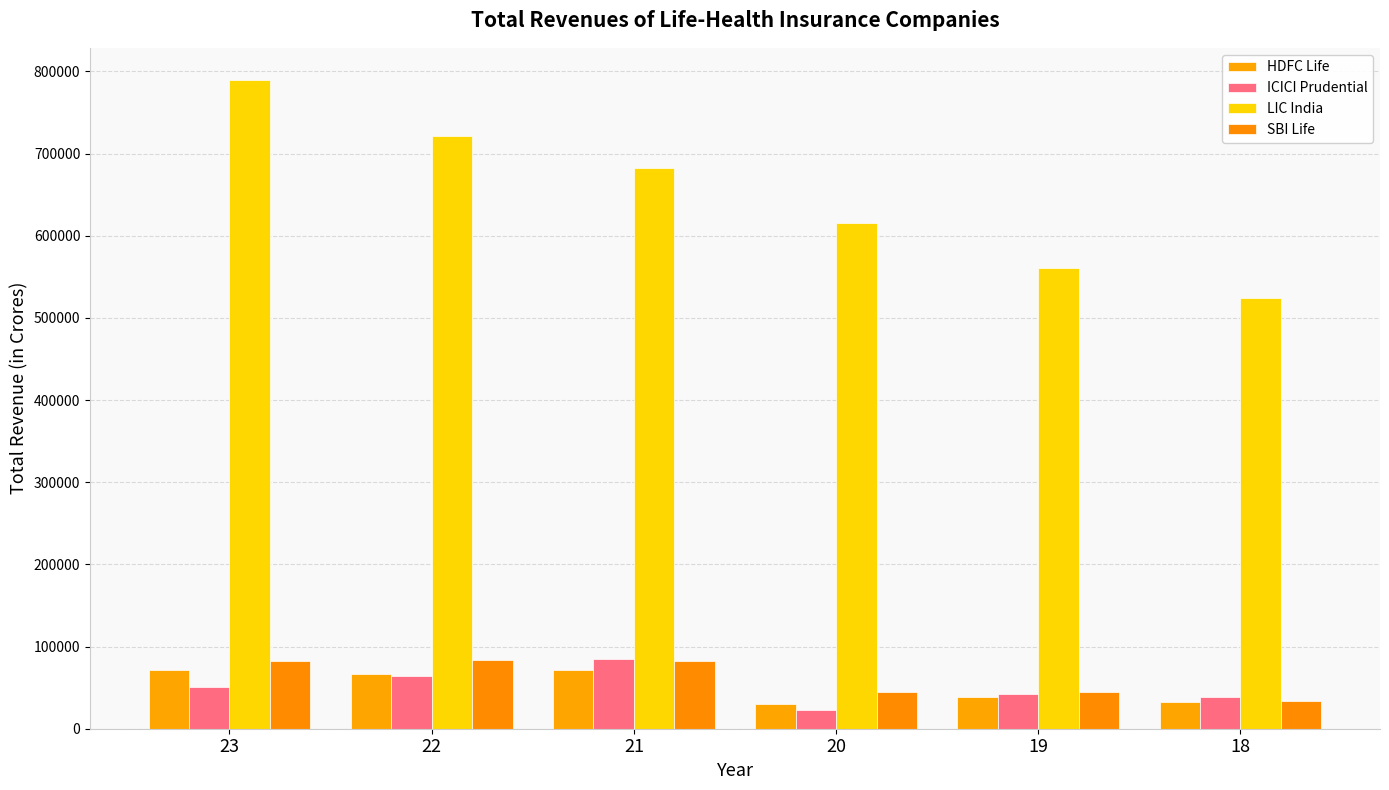

How many data points does each series have?

6